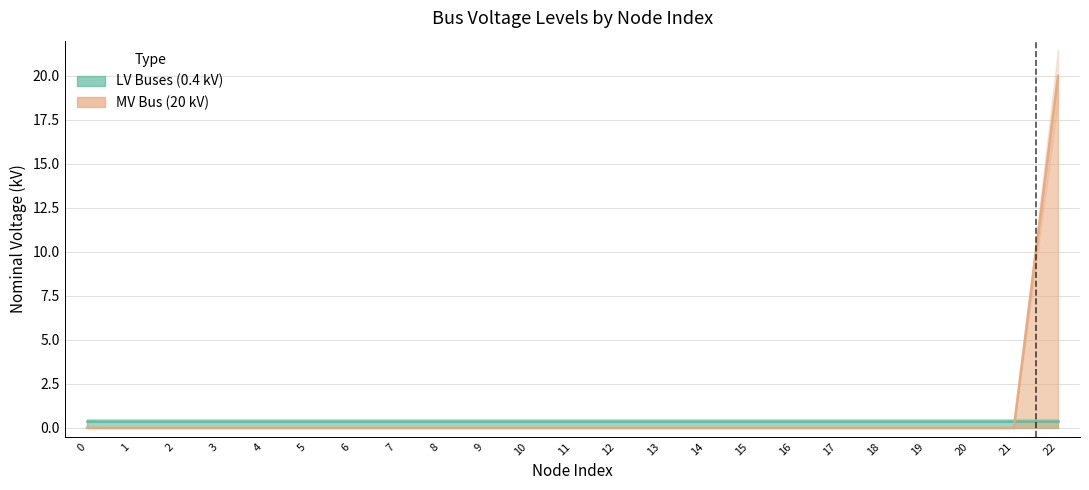

Reading right to left, extract all data points from this chart.

22=20	21=0	20=0	19=0	18=0	17=0	16=0	15=0	14=0	13=0	12=0	11=0	10=0	9=0	8=0	7=0	6=0	5=0	4=0	3=0	2=0	1=0	0=0